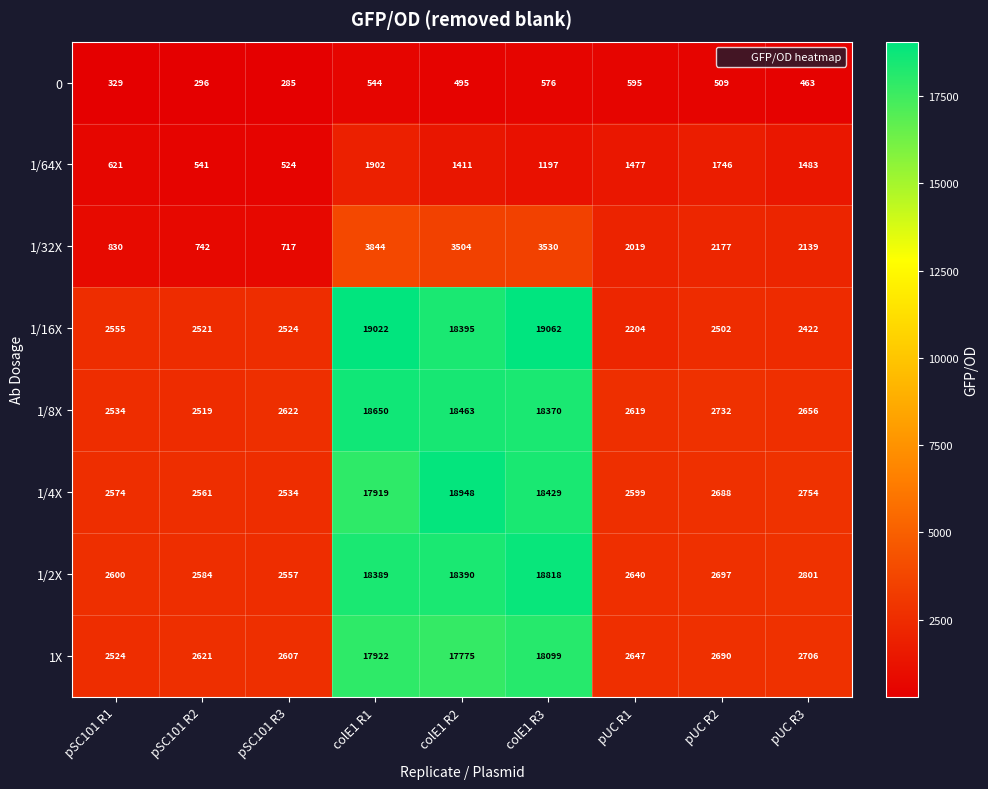

Count the number of categories in the chart.

9